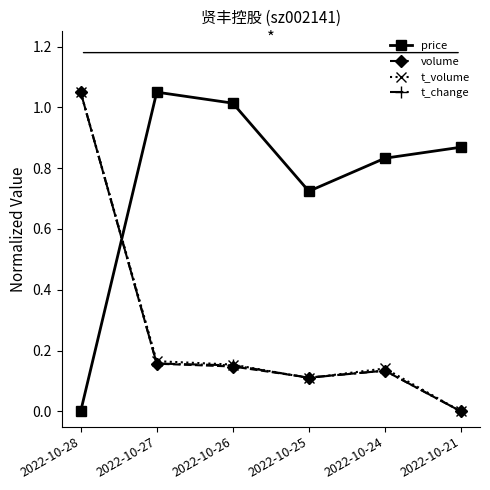

True or false: price has a value of 1.3 at 2022-10-24.

False